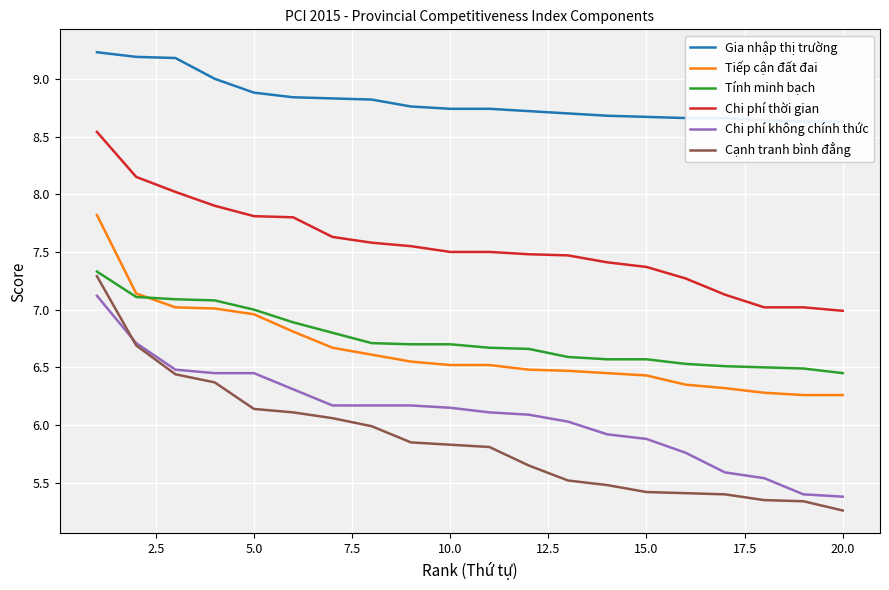

True or false: Cạnh tranh bình đẳng has more than 1 interior local peaks.

False